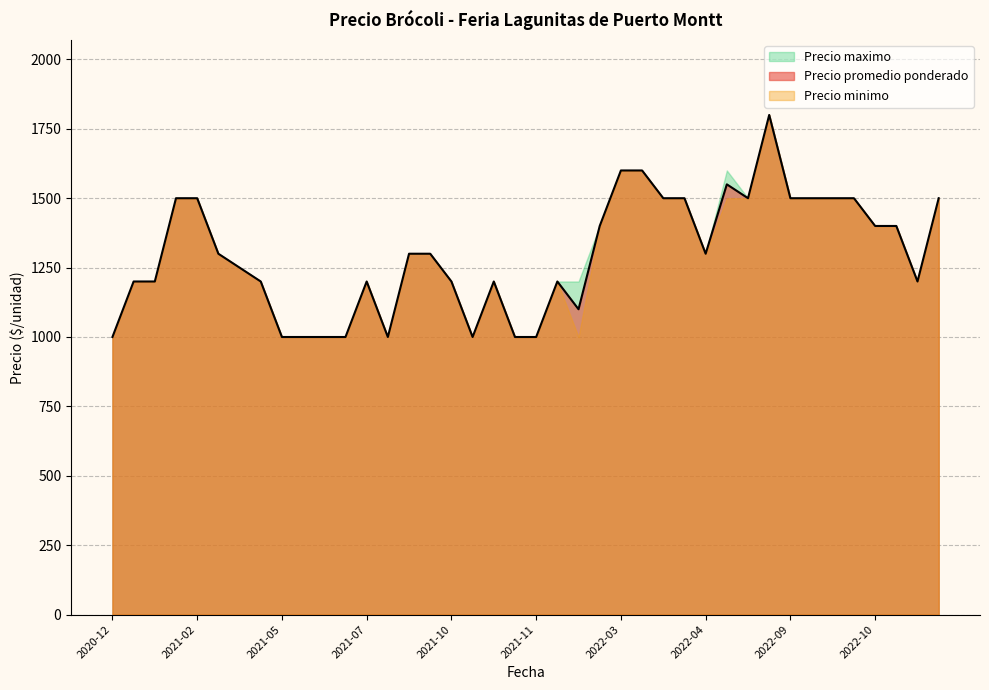

How many data points in Precio minimo are above 1300?

17